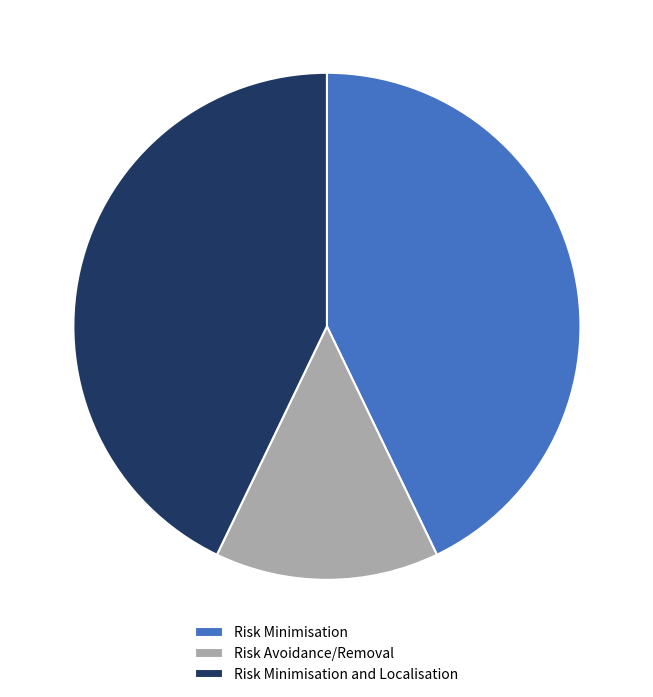

Is it true that Risk Avoidance/Removal is 14% of the pie?

True